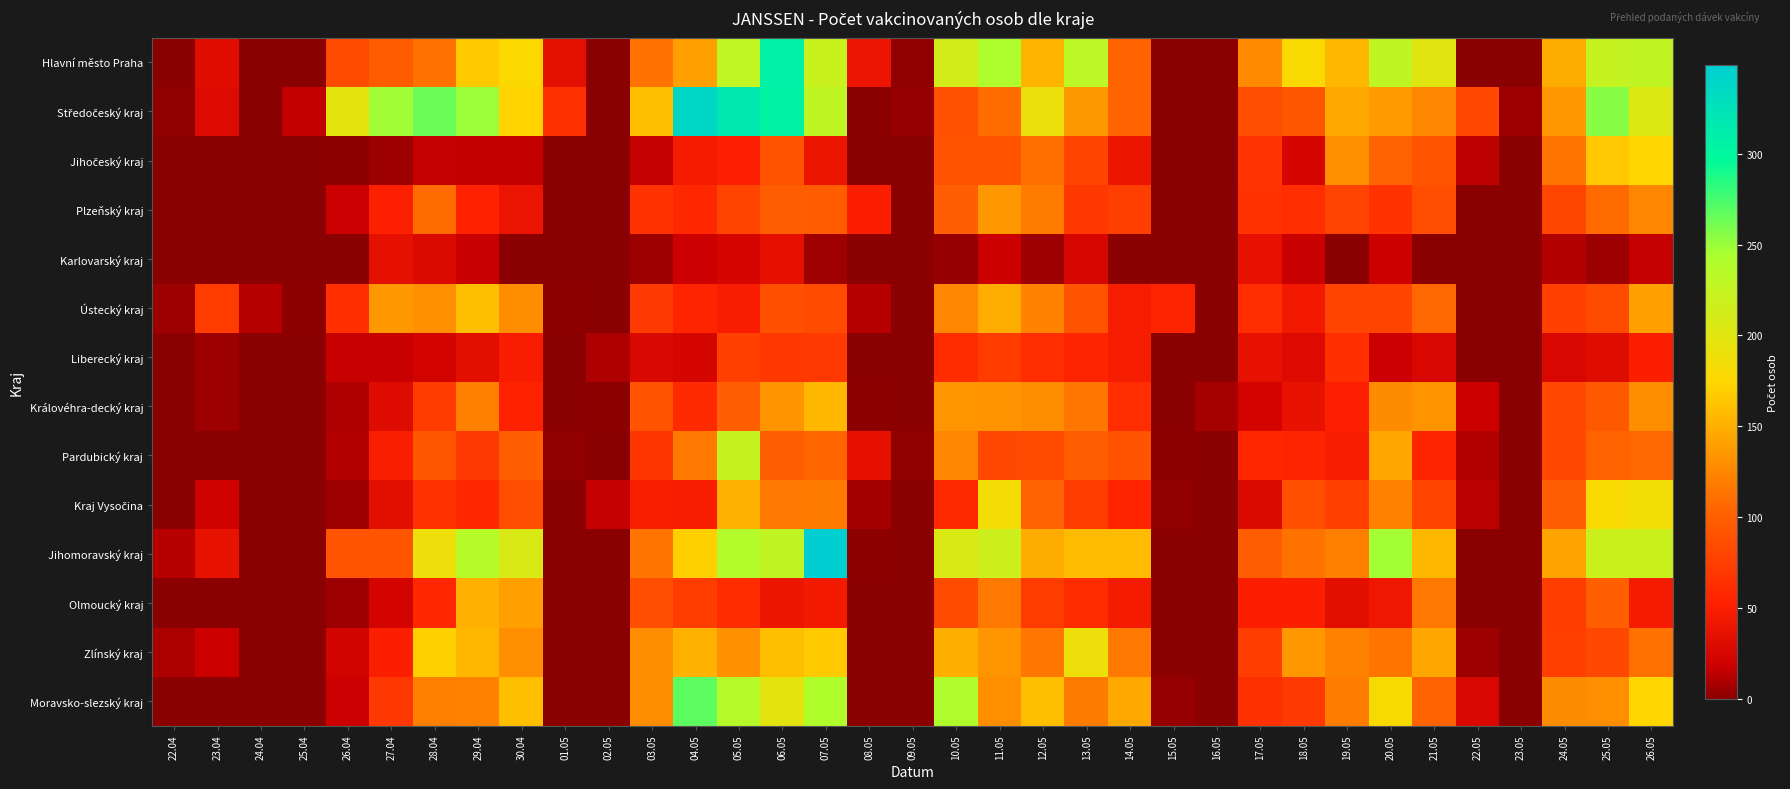

What is the difference between the highest and lowest values at 14.05?

158